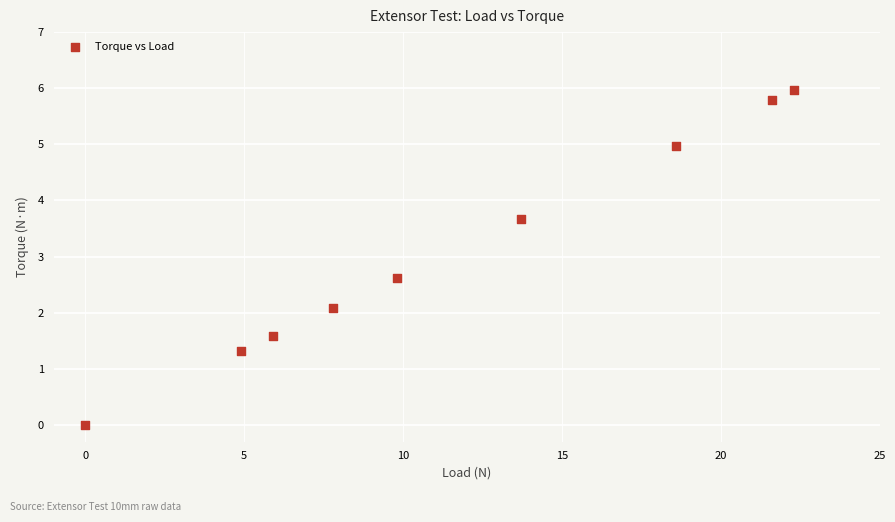

What is the average X value?

11.6